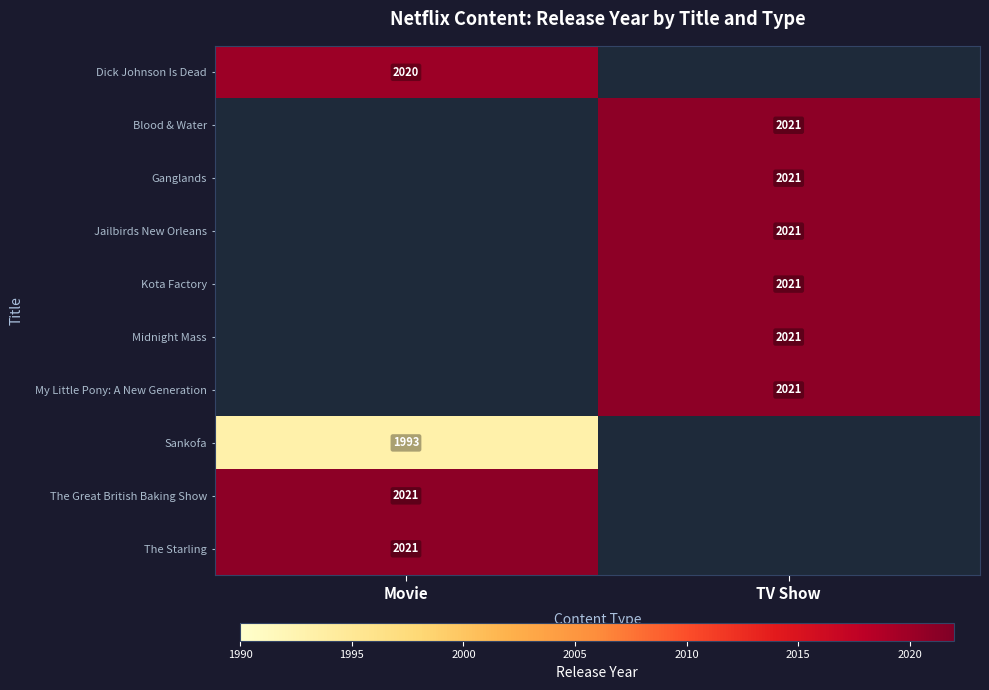

The value of The Starling at Movie is 1185. True or false?

False